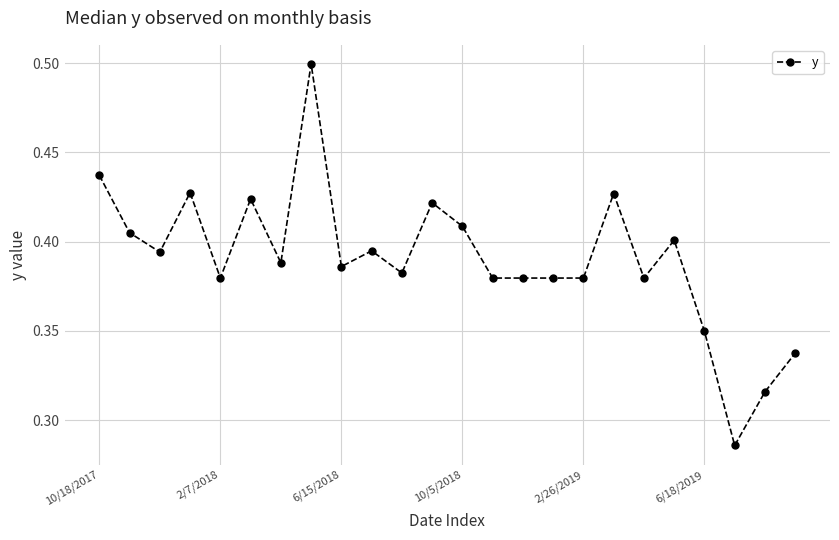

What is the sum of all values?

9.4